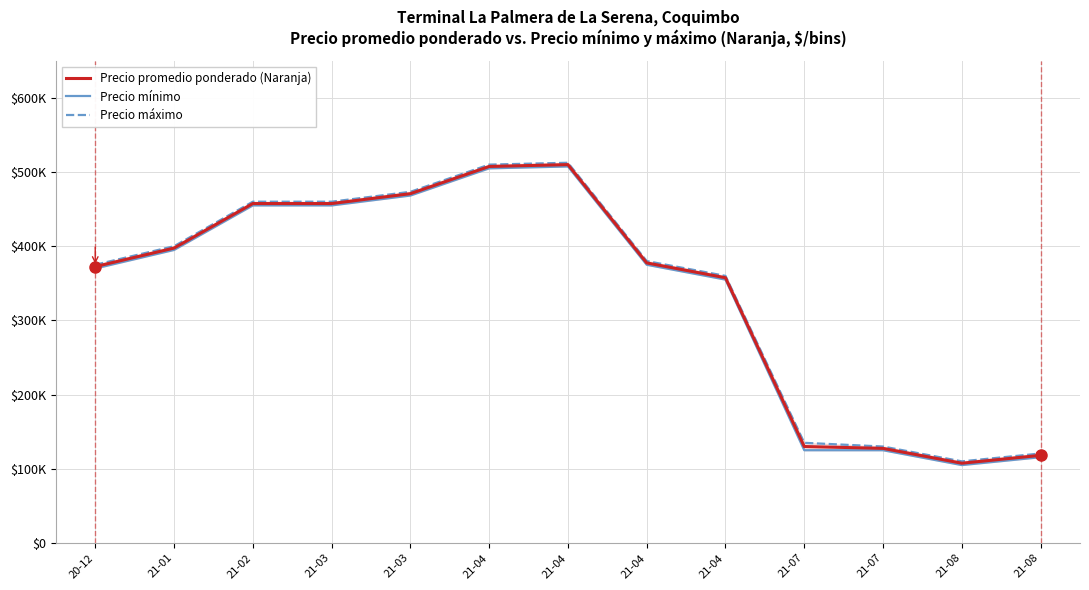

The value of Precio mínimo at 21-04 is 868359.0. True or false?

False